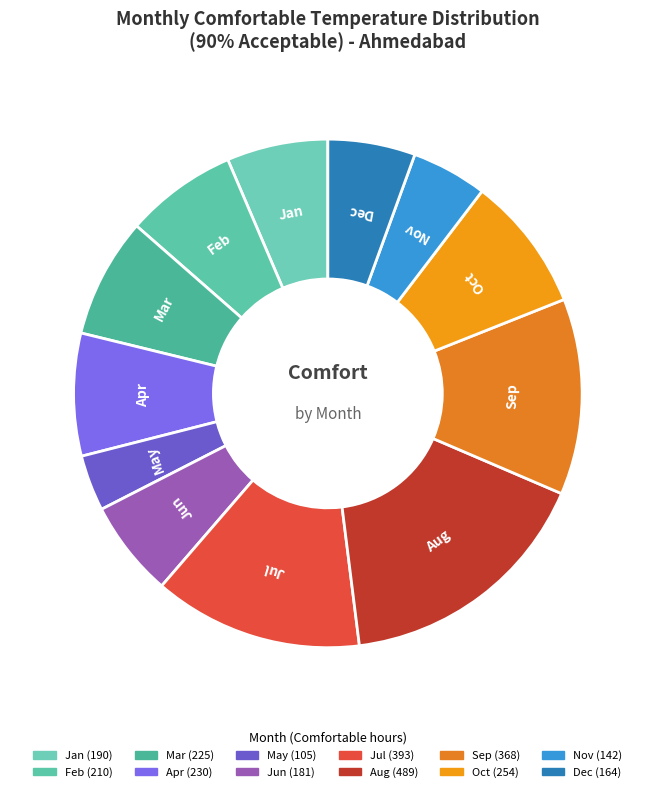

Which has a higher value, Mar or Jan?

Mar